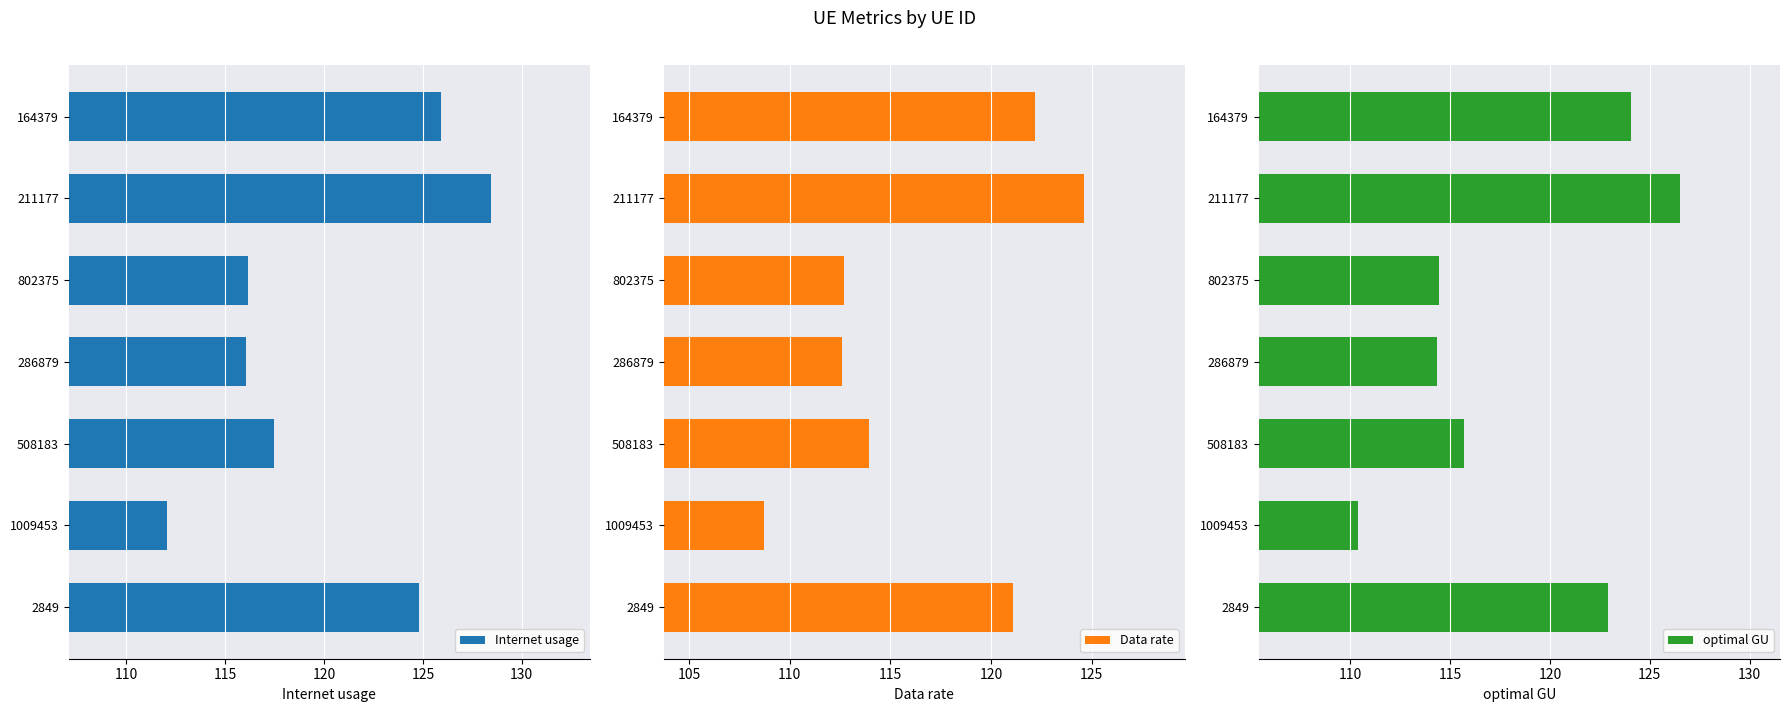

At which label does Internet usage reach its minimum?

1009453